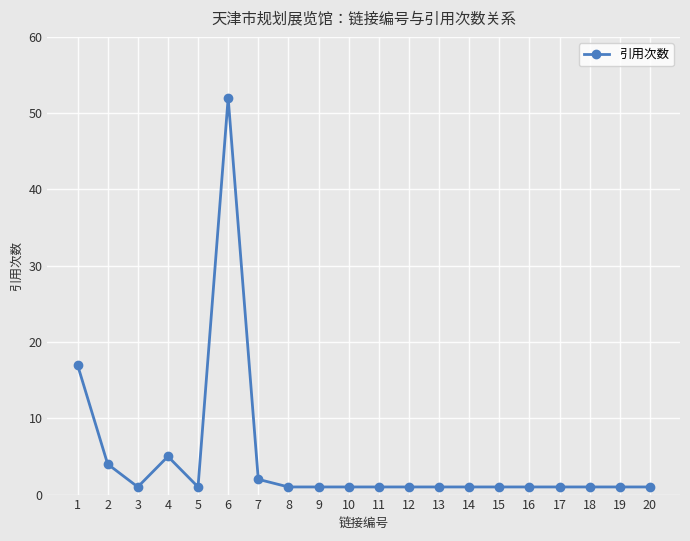

True or false: the data shows 4 at 2.

True